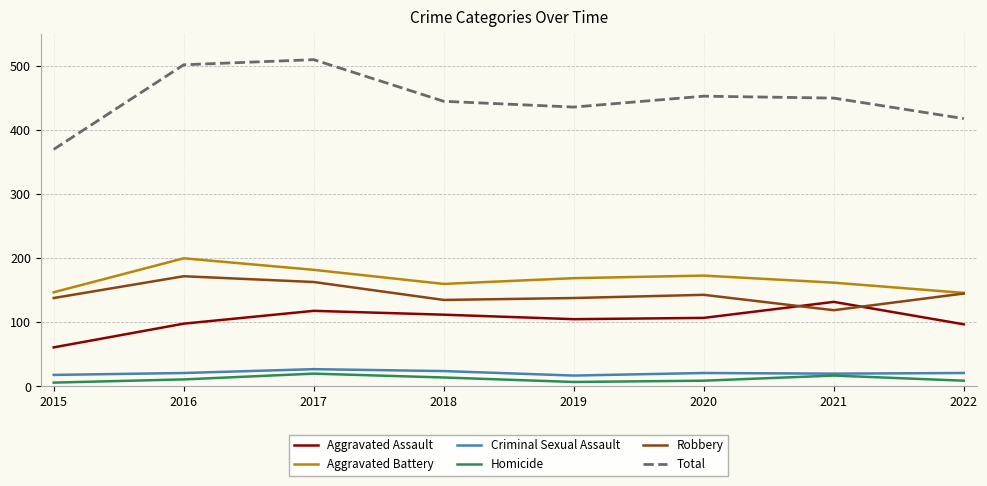

What are all the series names shown in the legend?

Aggravated Assault, Aggravated Battery, Criminal Sexual Assault, Homicide, Robbery, Total